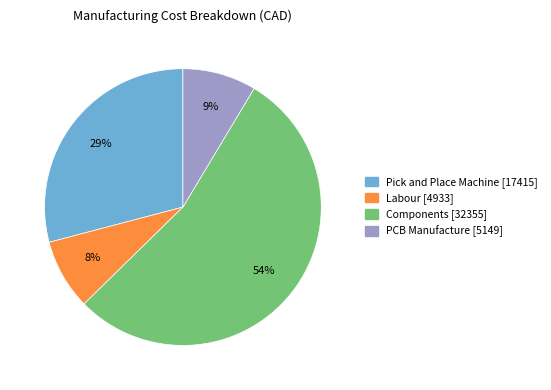

To the nearest percent, what portion does Pick and Place Machine represent?

29%